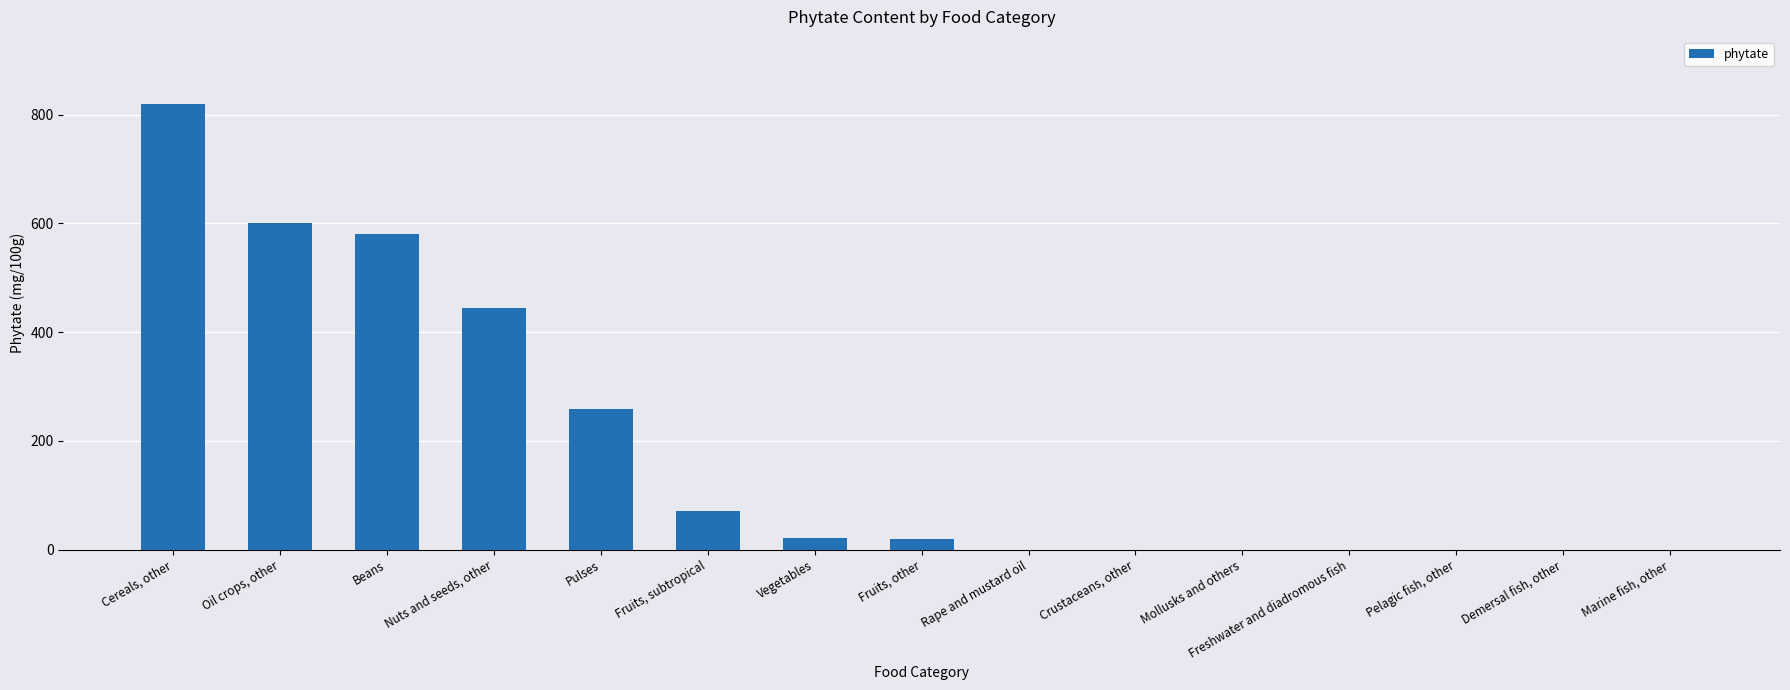

Read the value at Pulses, to the nearest 10.

260